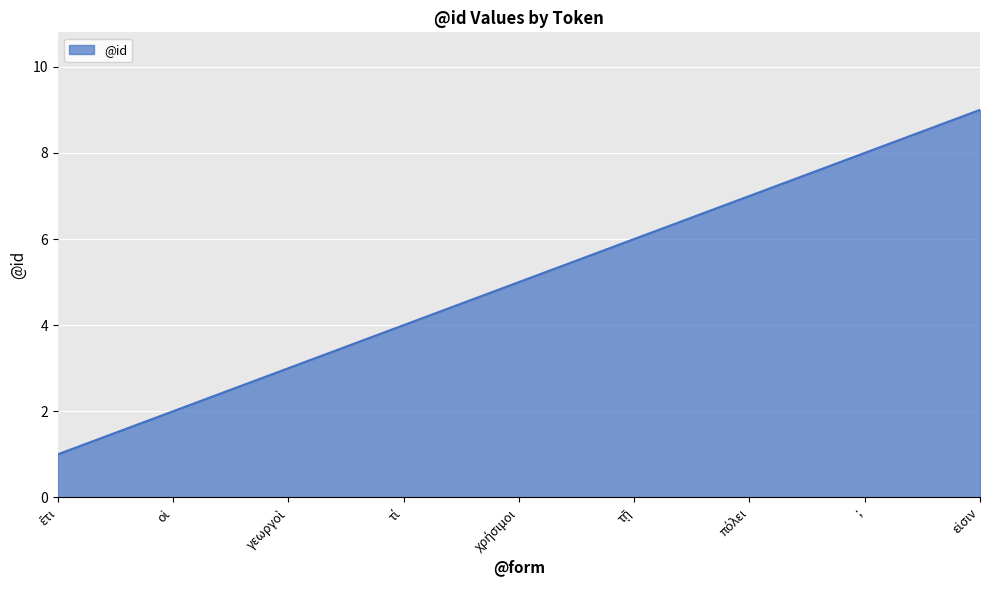

How many lines are shown in the chart?

1